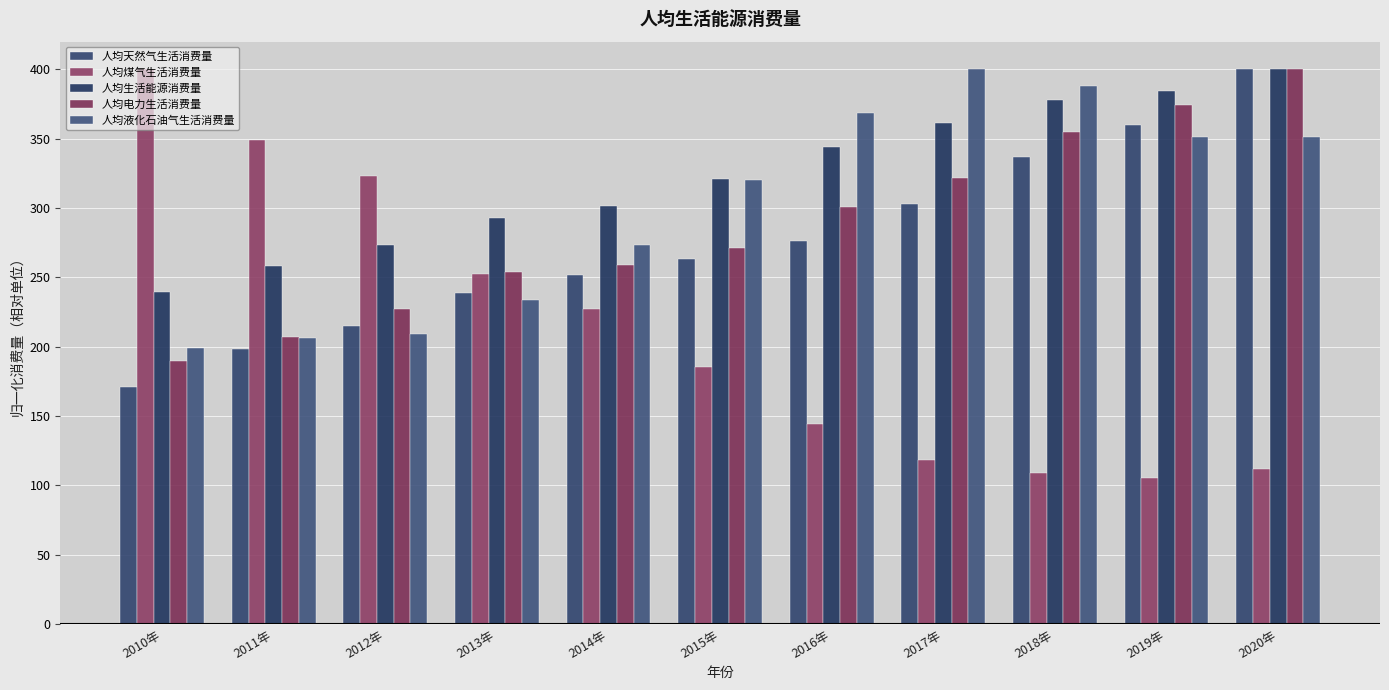

At which label does 人均电力生活消费量 reach its peak?

2020年